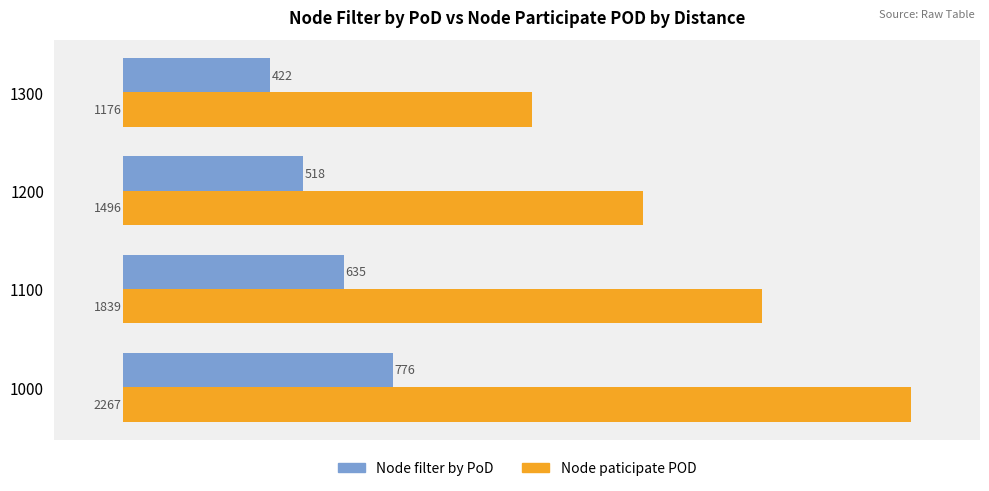

The Node paticipate POD series shows 2267 at 1000. True or false?

True